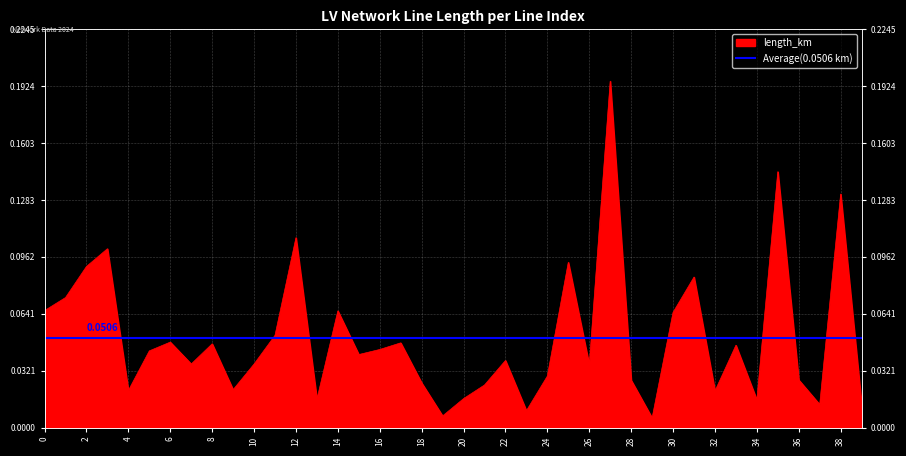

Reading left to right, what are all the values shown in this chart?

0.1	0.1	0.1	0.1	0.0	0.0	0.0	0.0	0.0	0.0	0.0	0.1	0.1	0.0	0.1	0.0	0.0	0.0	0.0	0.0	0.0	0.0	0.0	0.0	0.0	0.1	0.0	0.2	0.0	0.0	0.1	0.1	0.0	0.0	0.0	0.1	0.0	0.0	0.1	0.0